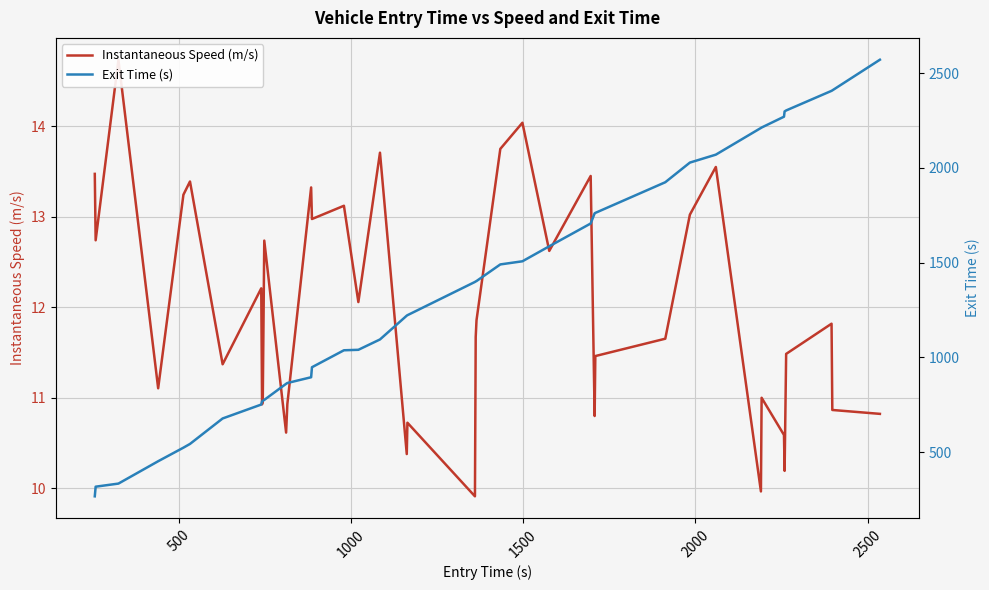

What is the difference between the maximum and minimum values in the Exit Time (s) series?

2303.4